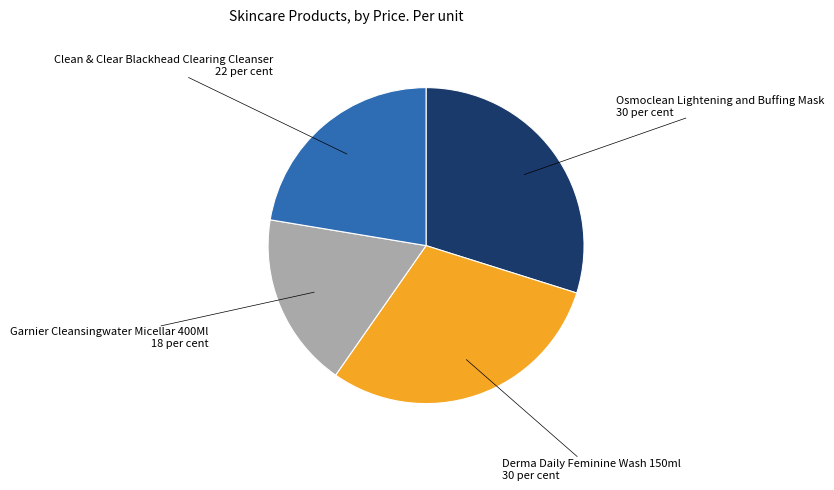

How many segments does this pie chart have?

4